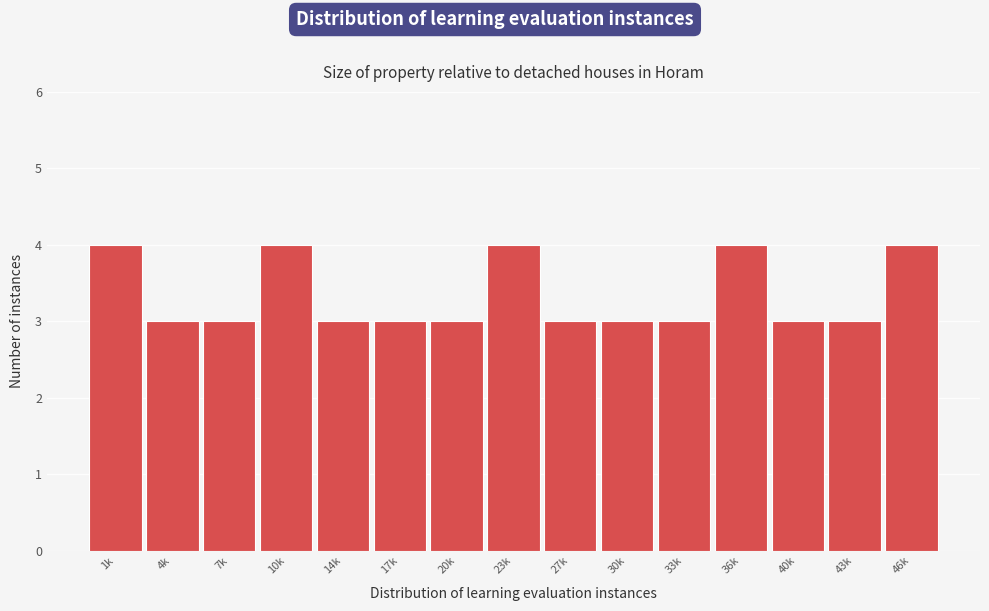

Reading right to left, extract all data points from this chart.

4	3	3	4	3	3	3	4	3	3	3	4	3	3	4